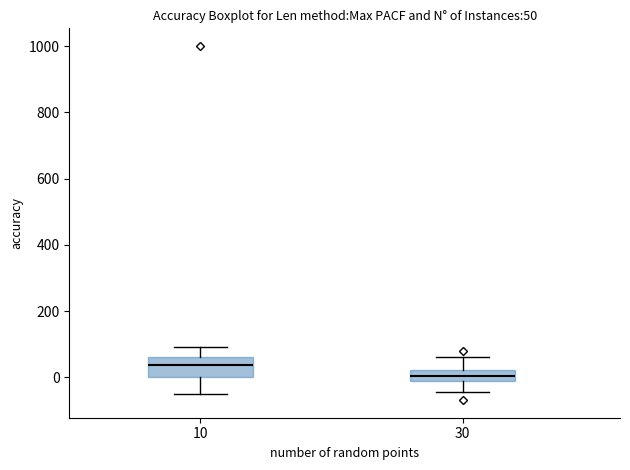

Which box's median line is the lowest?

30